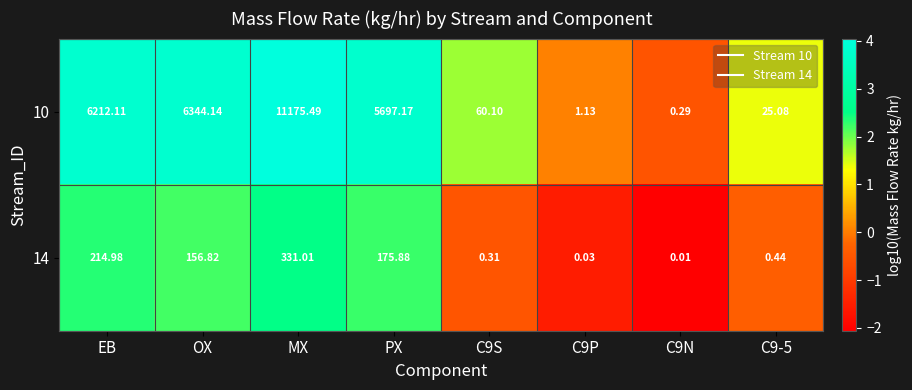

Which category has the highest value across all series?

MX